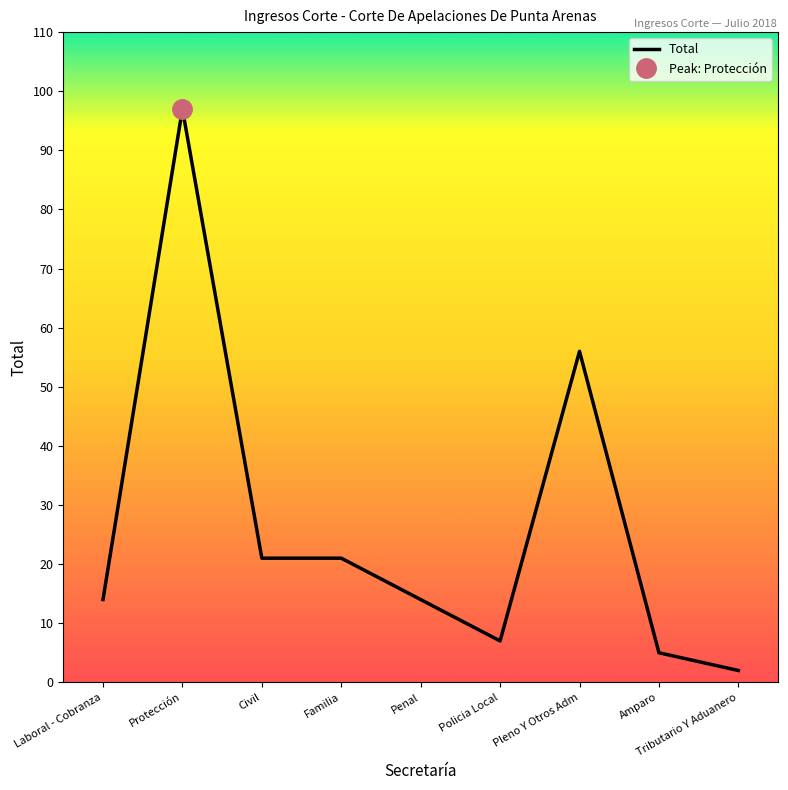

Does the chart display data point markers on the line(s)?

No